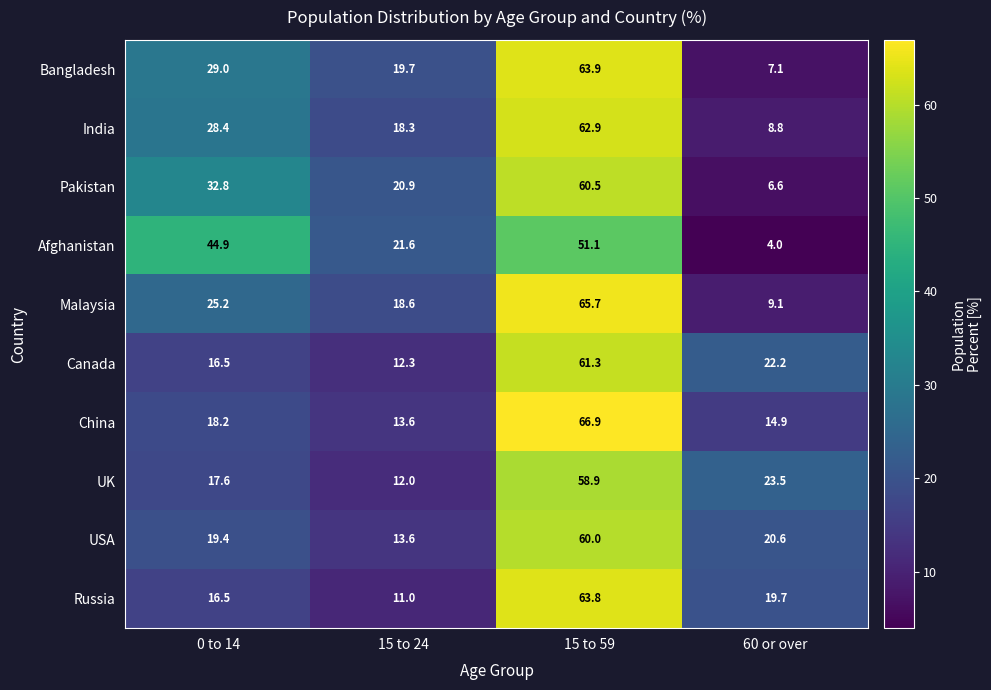

What value does the Malaysia series have at 15 to 24?

18.6